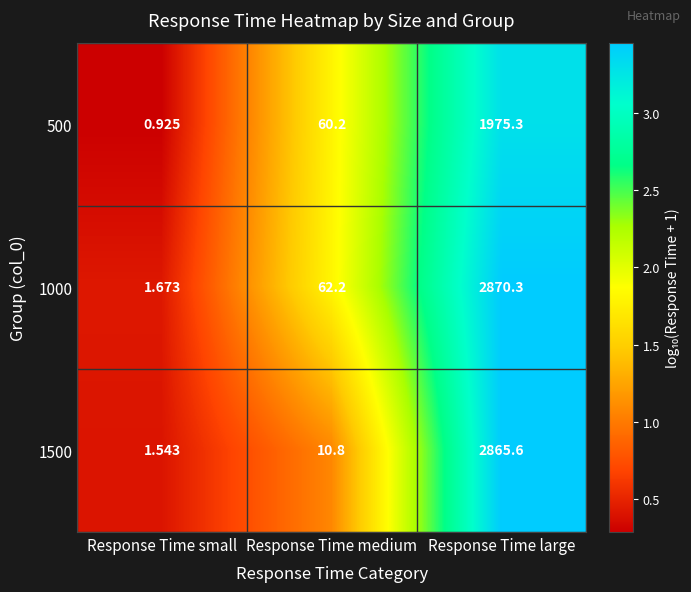

Which label corresponds to the largest value in the chart?

Response Time large